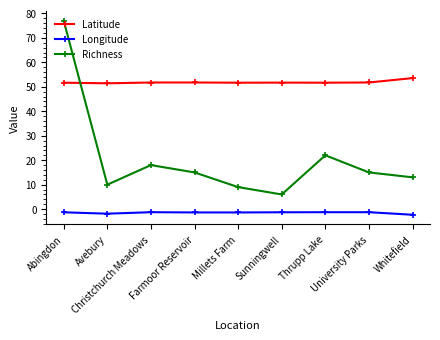

What is the sum of all Richness values?

185.0